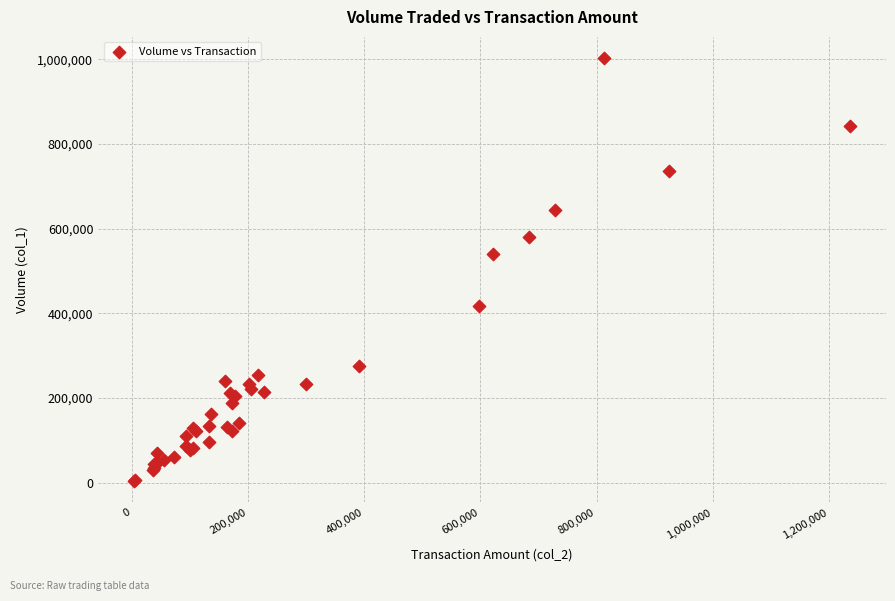

What Y value in the scatter plot is closest to 503000?

540000